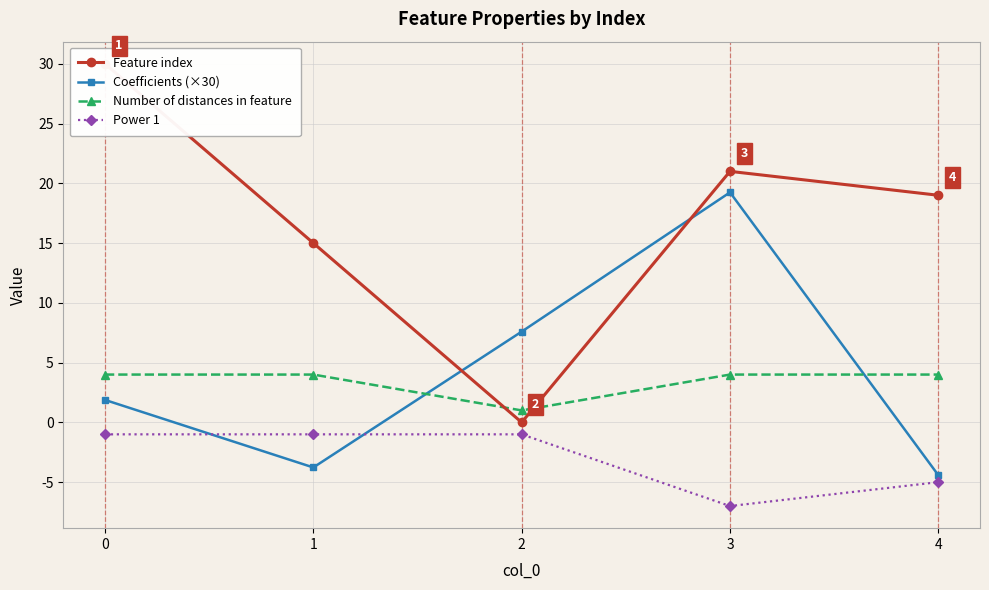

What is the difference between the Power 1 values at 4 and 0?

4.0